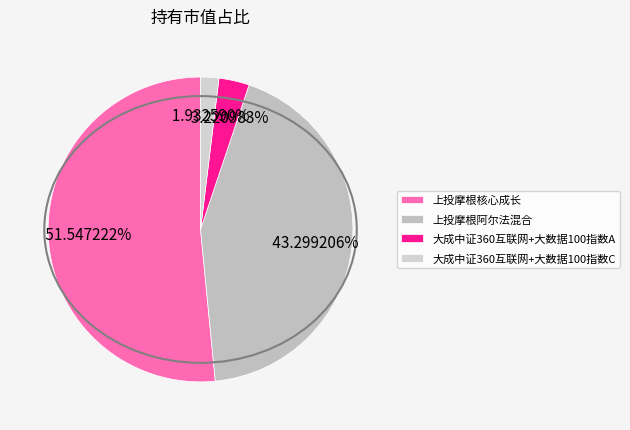

How many slices are in this pie chart?

4